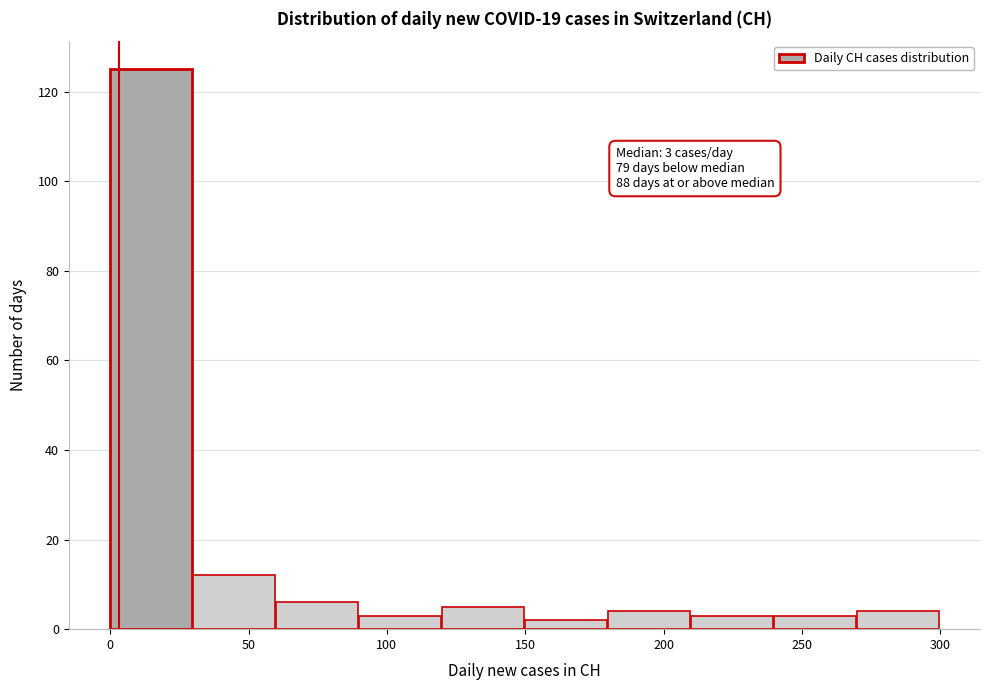

Which range on the x-axis has the tallest bar?

0 to 30